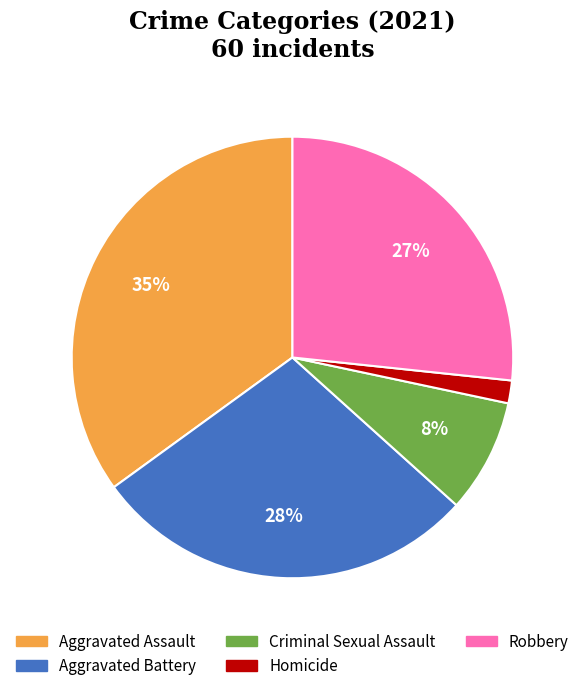

What is the smallest slice in the pie chart?

Homicide